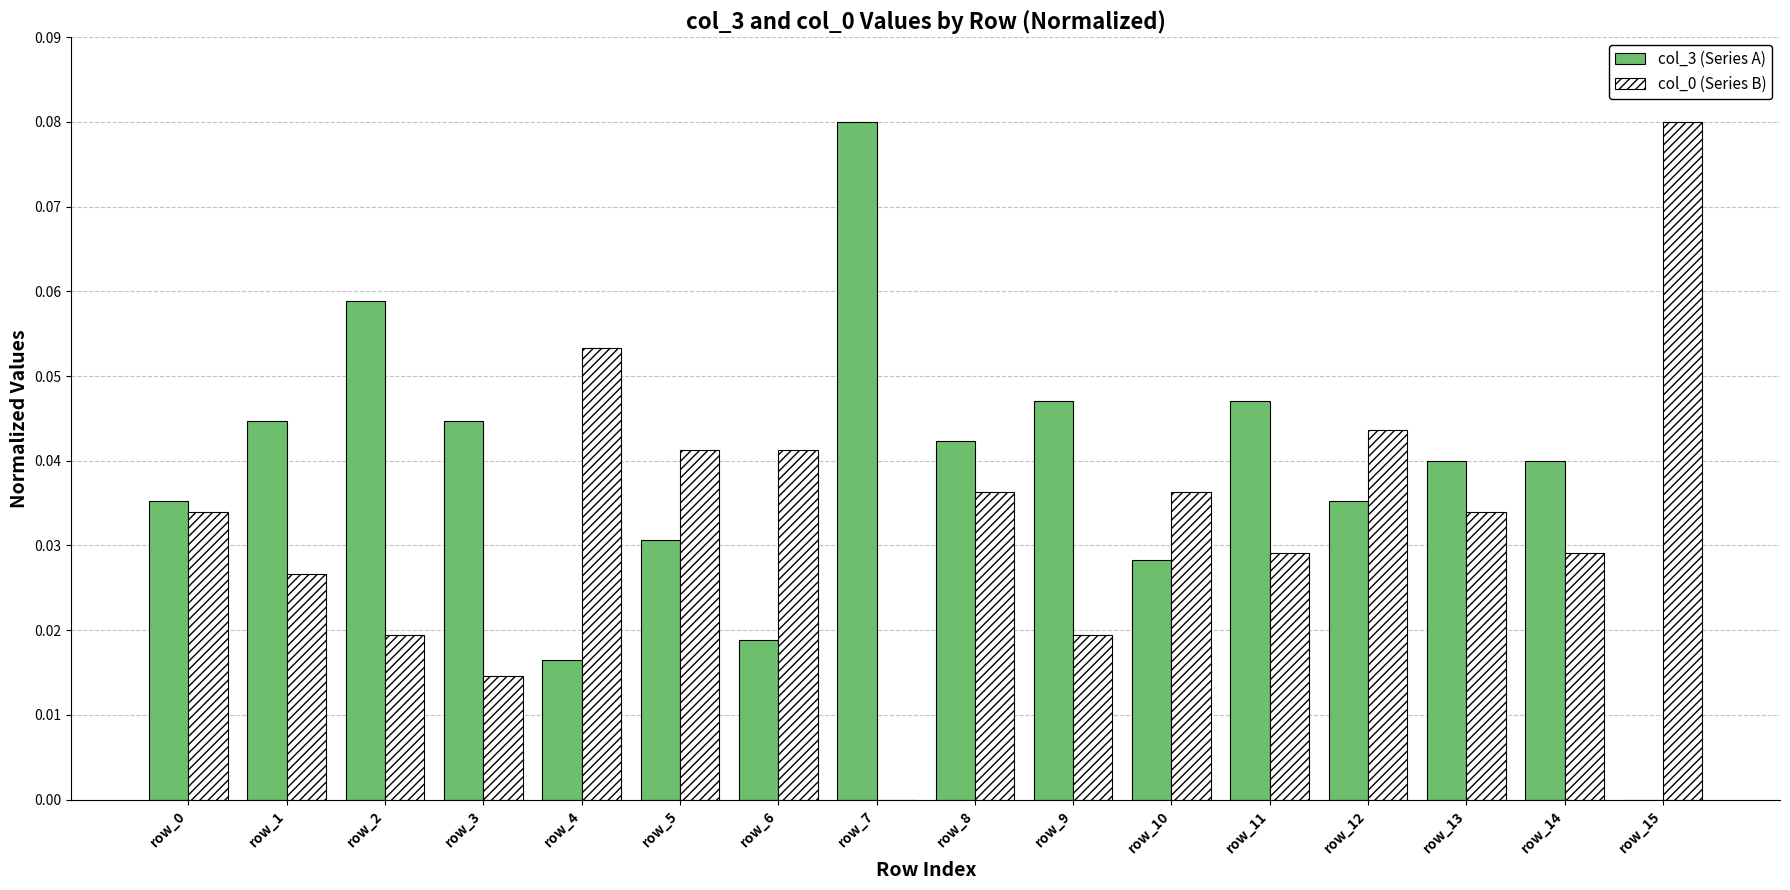

What is the sum of all col_3 (Series A) values?

0.6